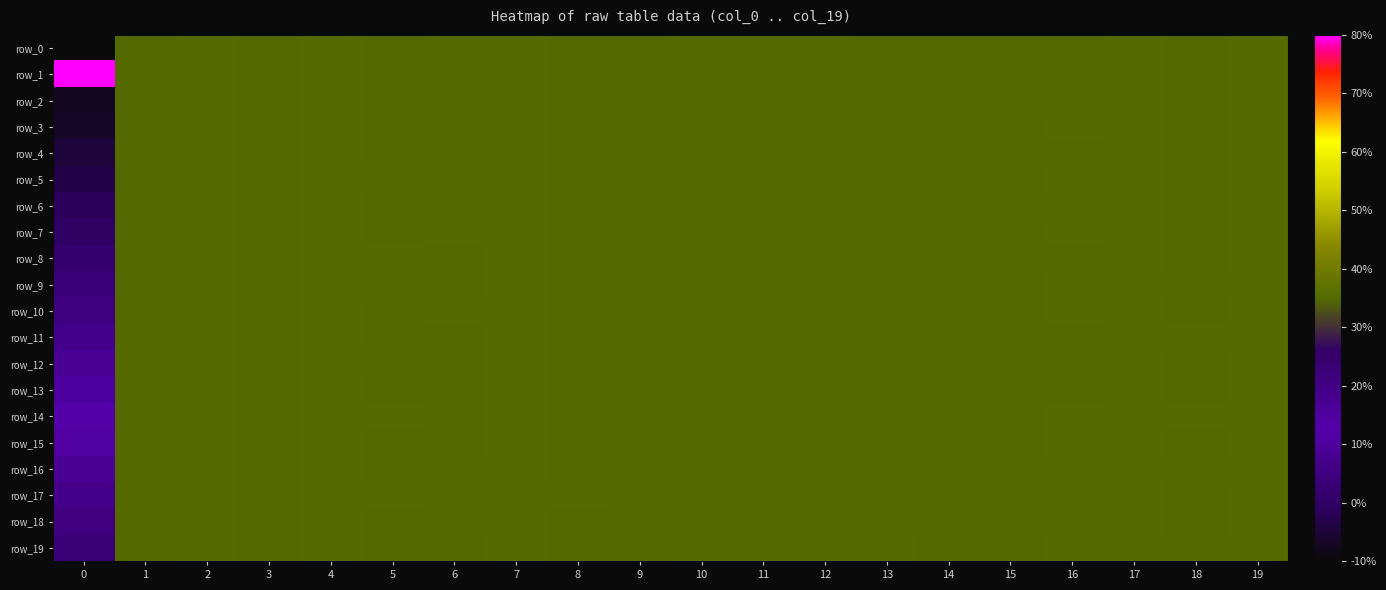

Rank the series by their maximum value, from lowest to highest.

row_12, row_0, row_14, row_13, row_3, row_15, row_2, row_7, row_10, row_5, row_16, row_9, row_11, row_8, row_18, row_17, row_4, row_6, row_19, row_1